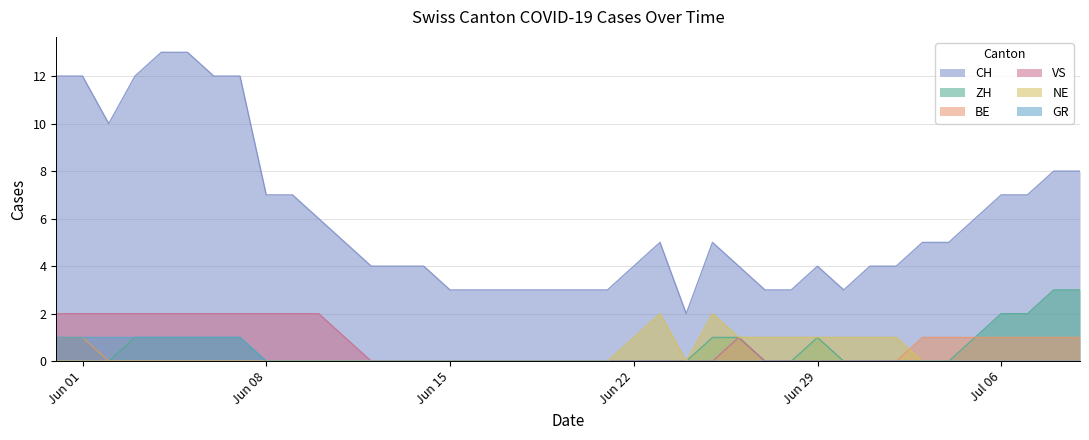

True or false: NE has more than 0 points higher than both neighbors.

True